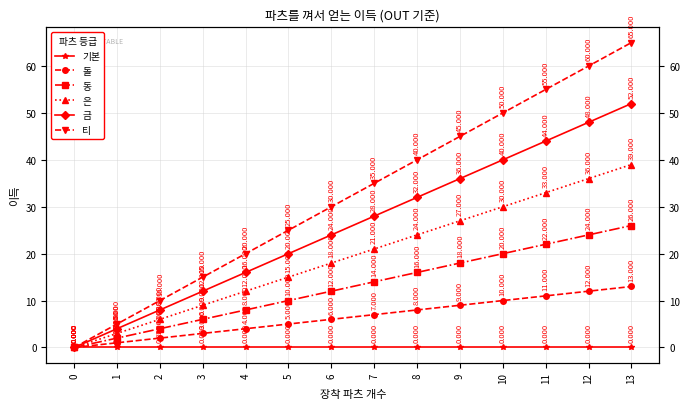

Which series changed the most between 7 and 11?

티